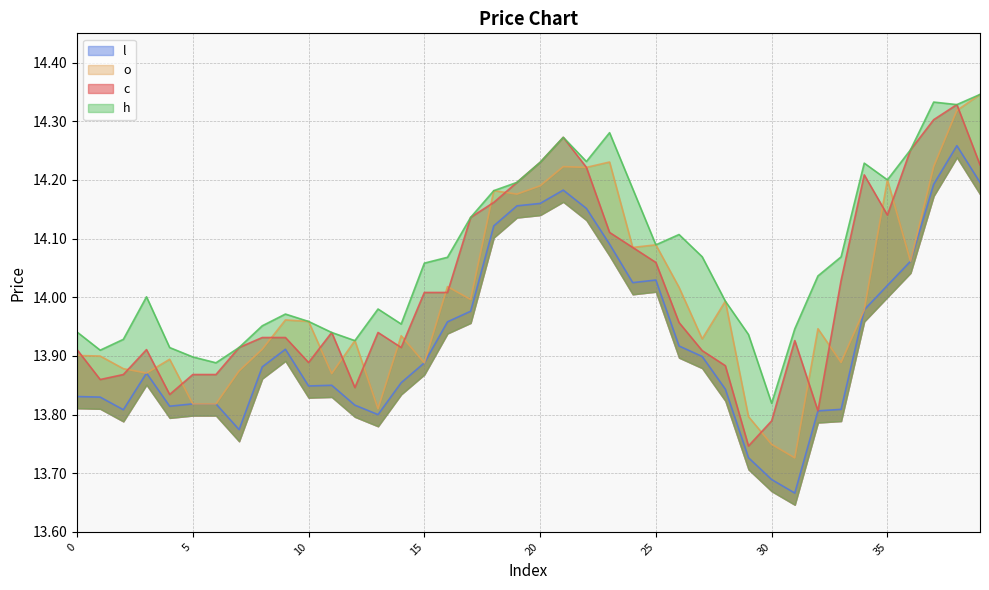

What is the difference between the highest and lowest values at 18?

0.1